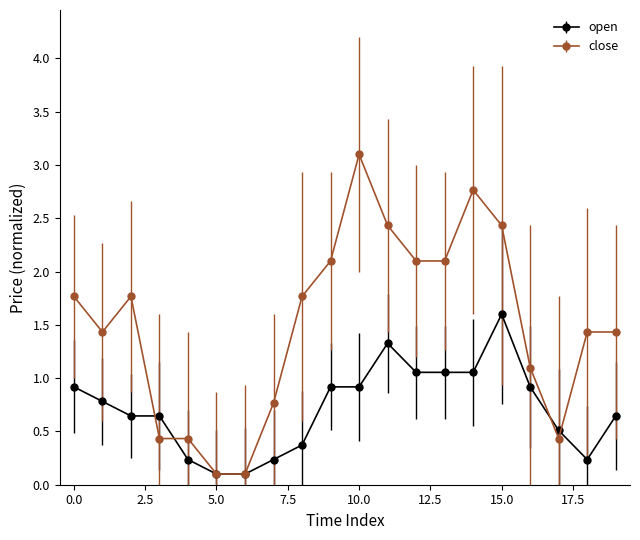

What is the sum of all open values?

14.3